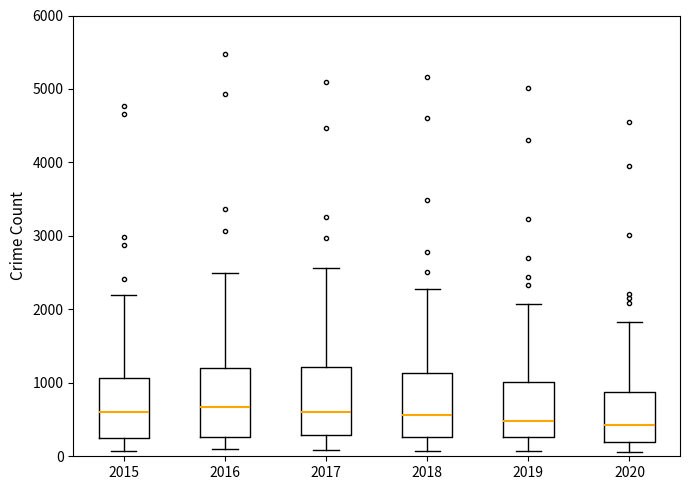

Reading left to right, read every box against the y-axis: the position of its median line, the range the box covers, and the ends of its whiskers. The values are not printed on the chart, so give them approximately, as read against the axis.

2015: median 600, box 300 to 1100, whiskers 100 to 2200
2016: median 700, box 300 to 1200, whiskers 100 to 2500
2017: median 600, box 300 to 1200, whiskers 100 to 2600
2018: median 600, box 300 to 1100, whiskers 100 to 2300
2019: median 500, box 300 to 1000, whiskers 100 to 2100
2020: median 400, box 200 to 900, whiskers 100 to 1800